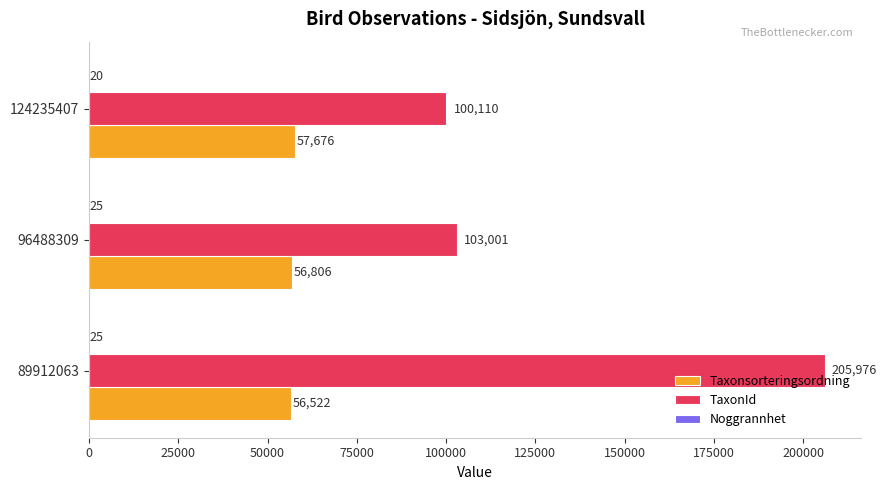

How many series are shown in this chart?

3